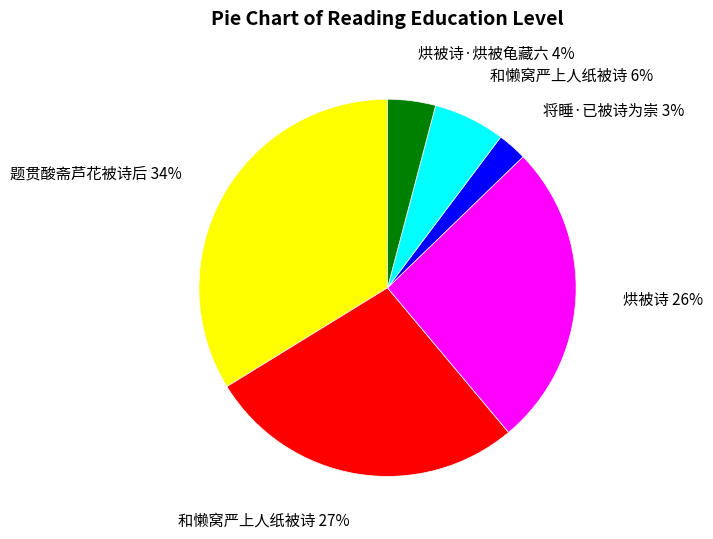

To the nearest percent, what is the difference between the largest and smallest slice percentages?

31%